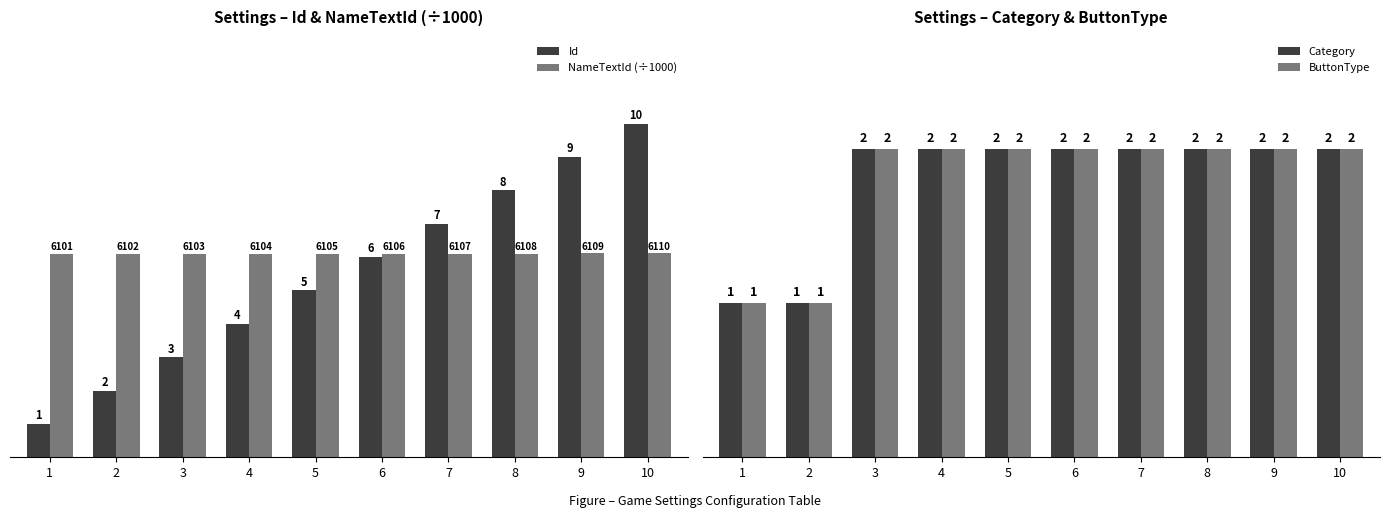

List the series in order of their peak value, highest first.

Id, NameTextId (÷1000), Category, ButtonType